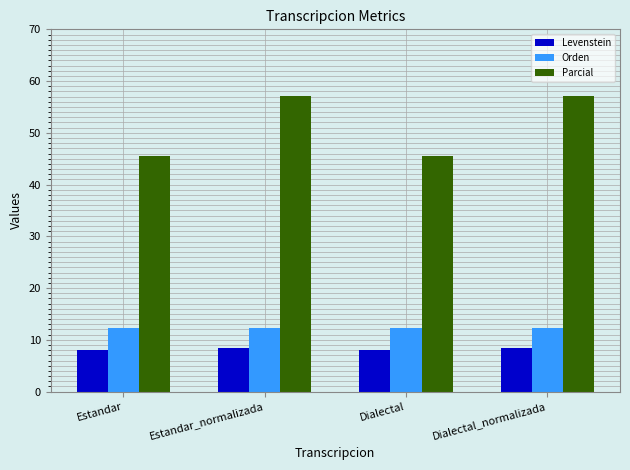

The Orden series shows 18.2 at Estandar. True or false?

False